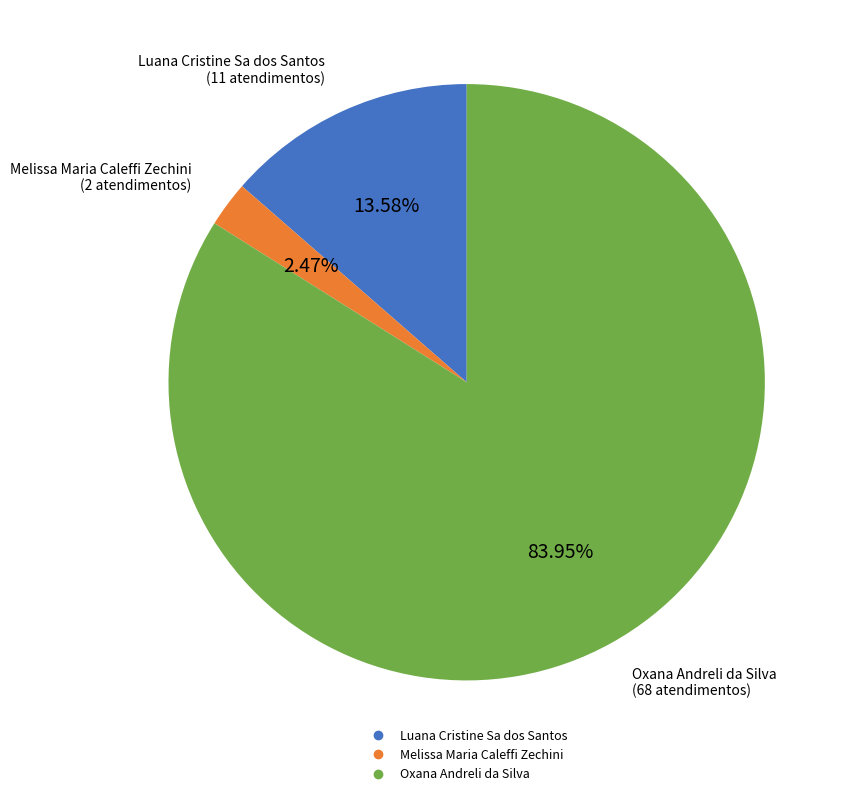

How many slices are in this pie chart?

3